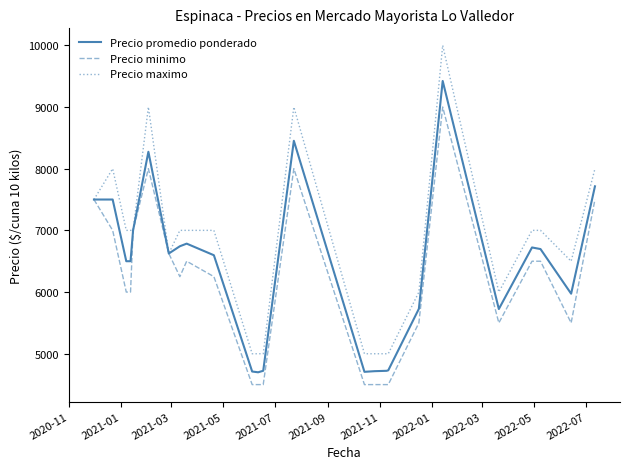

Which series has the largest total across all categories?

Precio maximo